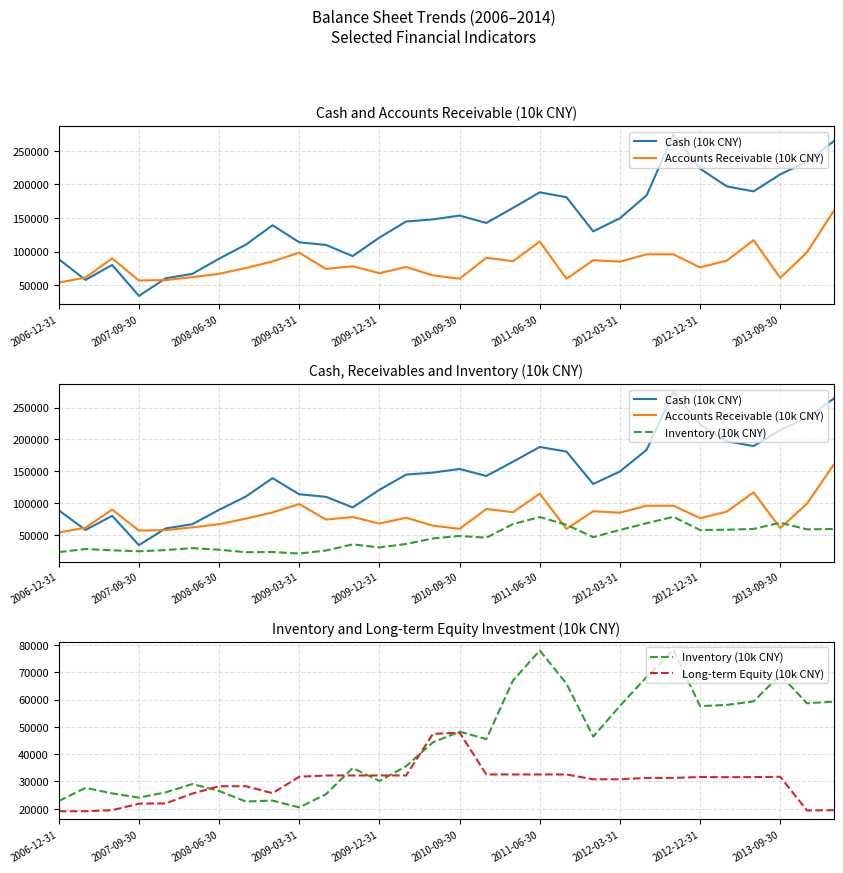

How many interior local peaks does the Accounts Receivable (10k CNY) series have?

9